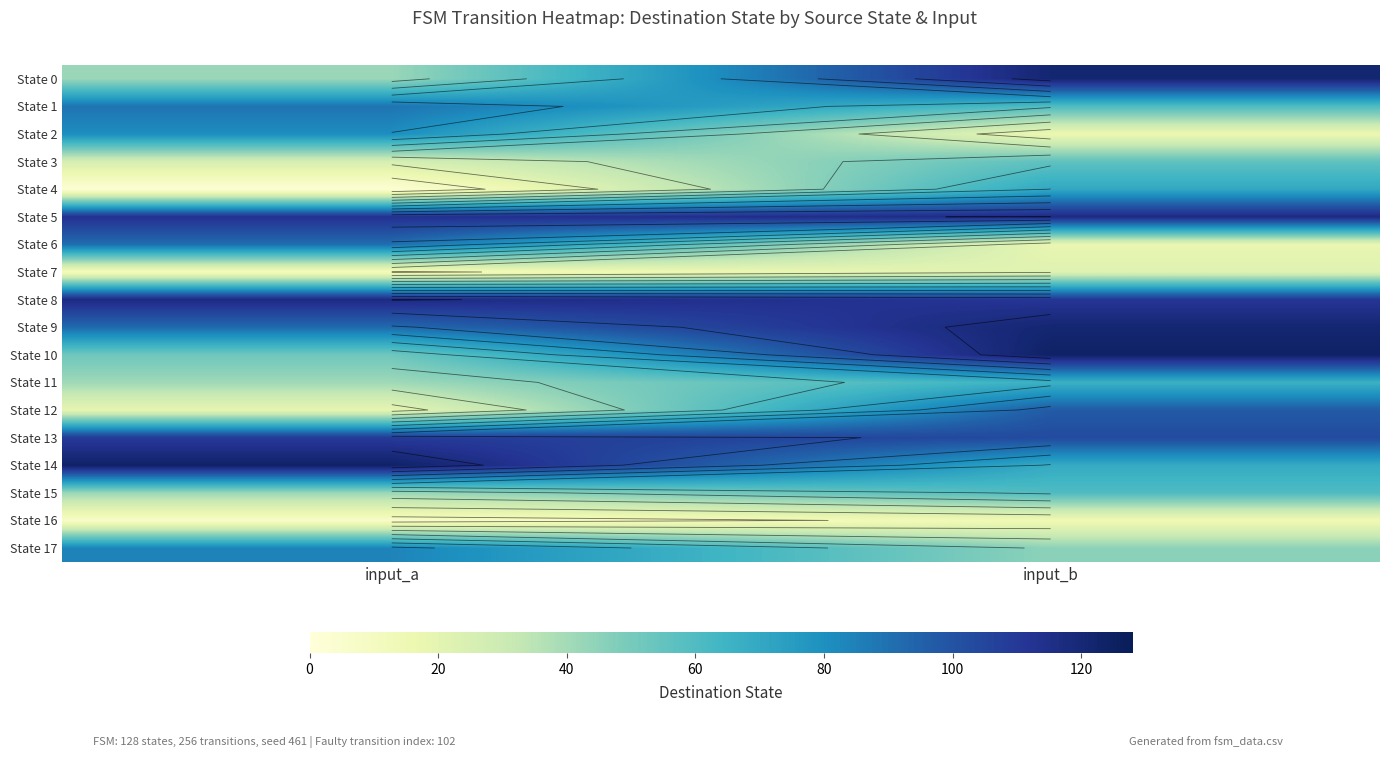

Is it true that State 0 equals 121 at input_b?

True